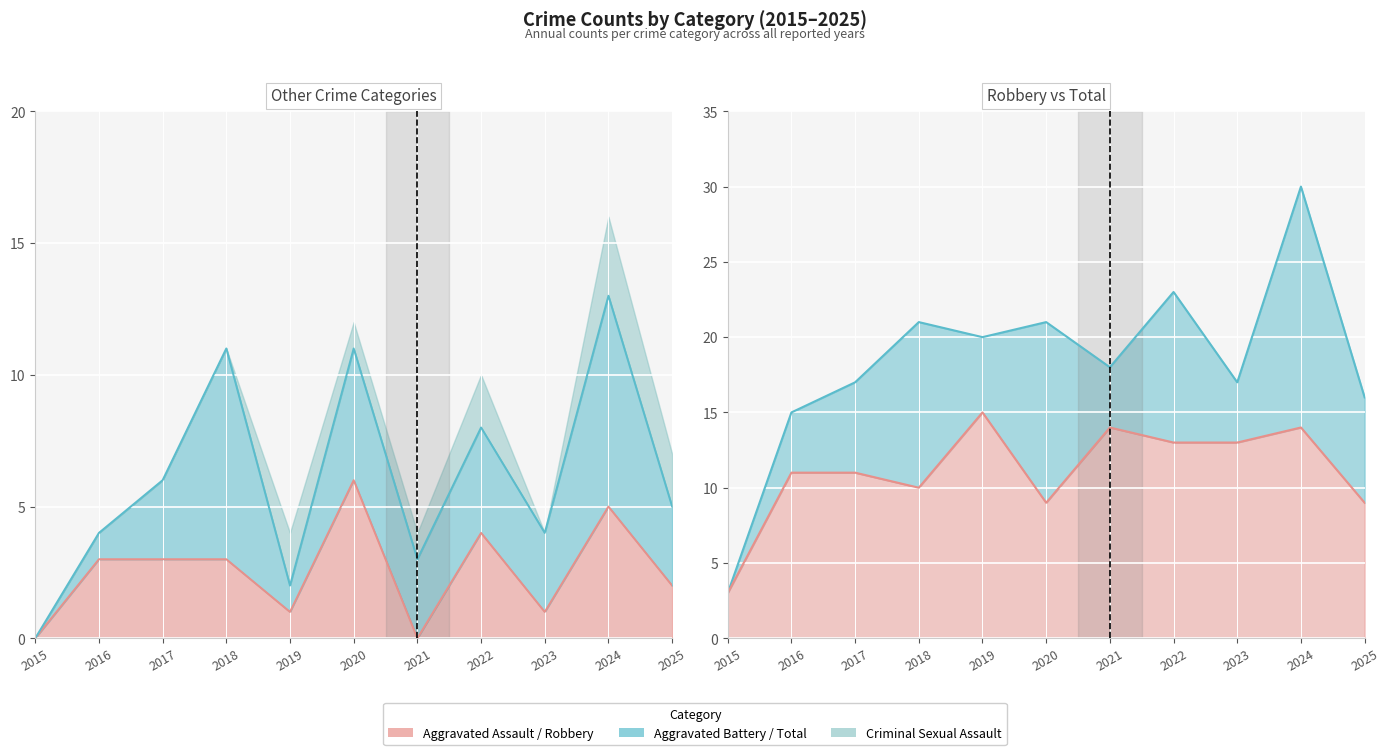

List the labels in order of Aggravated Assault value, largest first.

2020, 2024, 2022, 2016, 2017, 2018, 2025, 2019, 2023, 2015, 2021